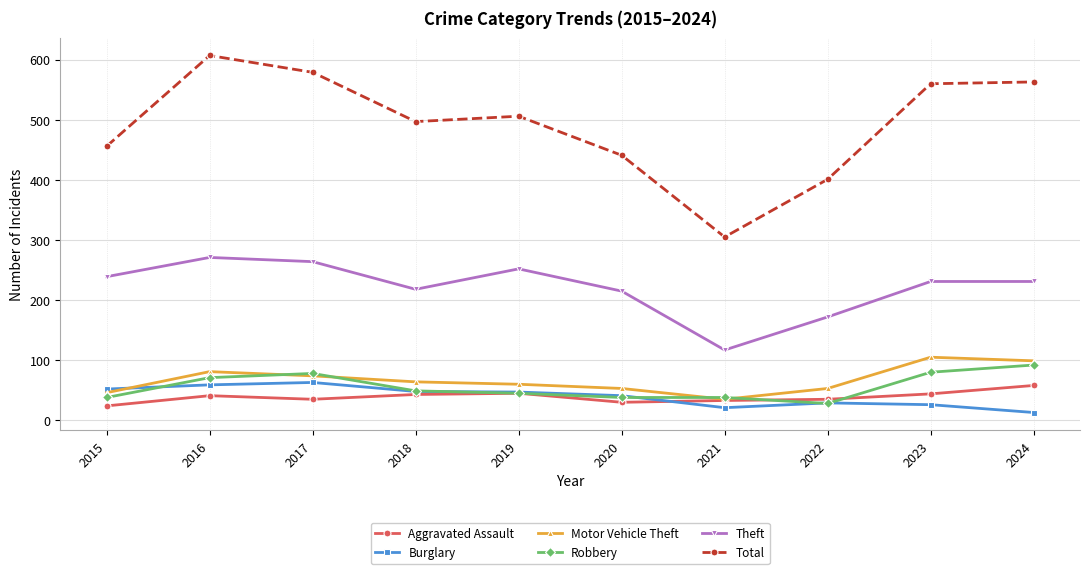

What is the difference between the second highest and minimum values in the Aggravated Assault series?

21